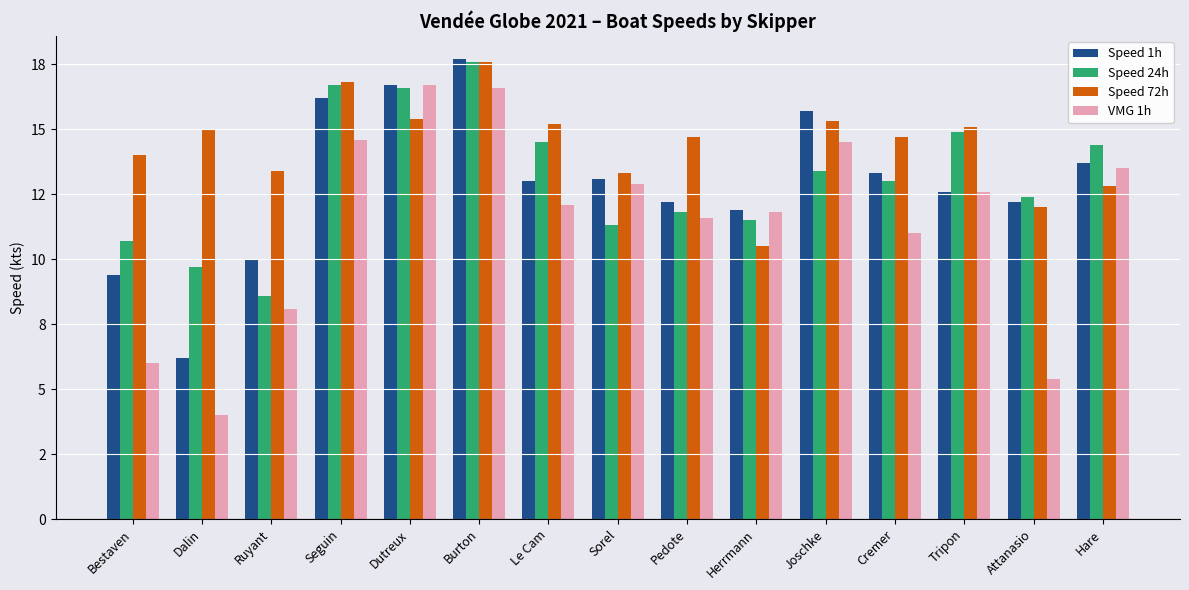

Does the chart contain stacked bars?

No